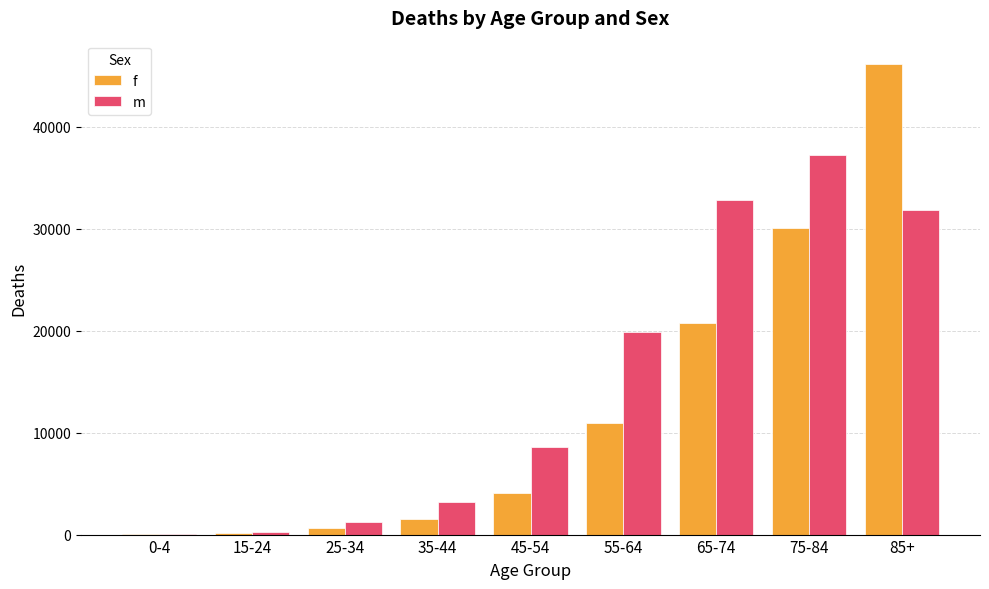

How many groups of bars are there?

9